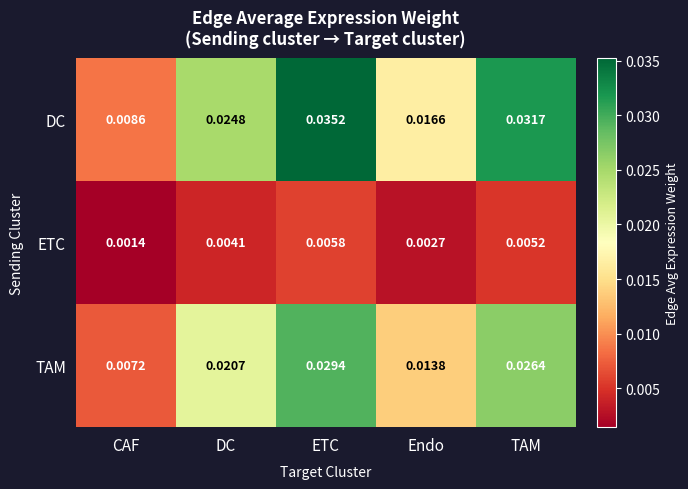

Which category has the highest value across all series?

ETC